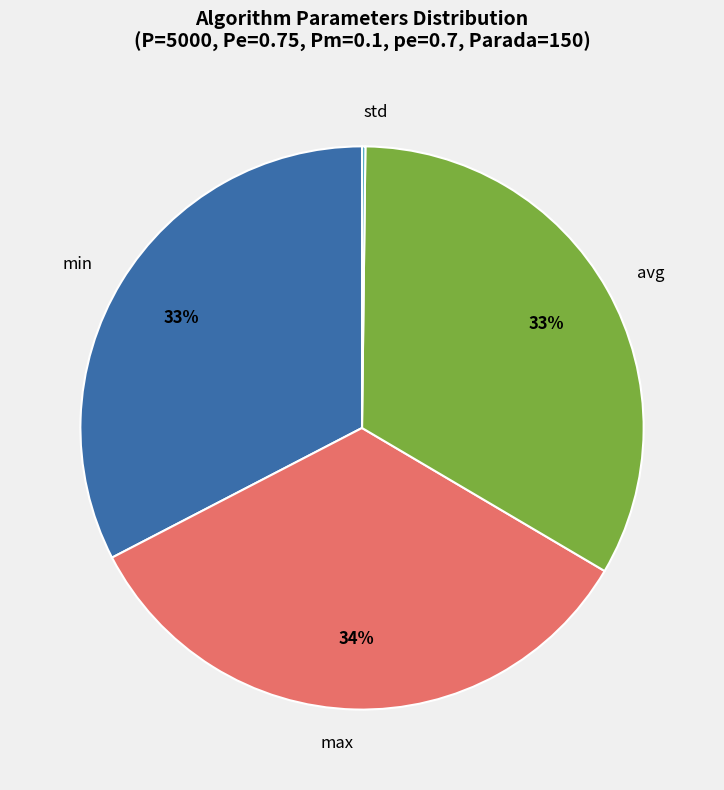

Combined, do min and max account for over 50%?

Yes